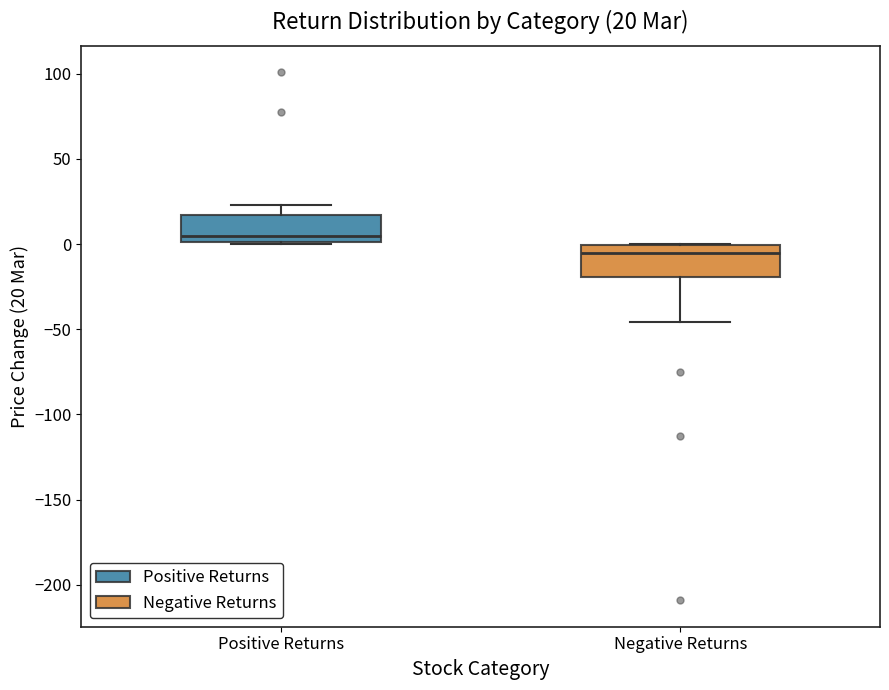

Which box's median line is the lowest?

Negative Returns